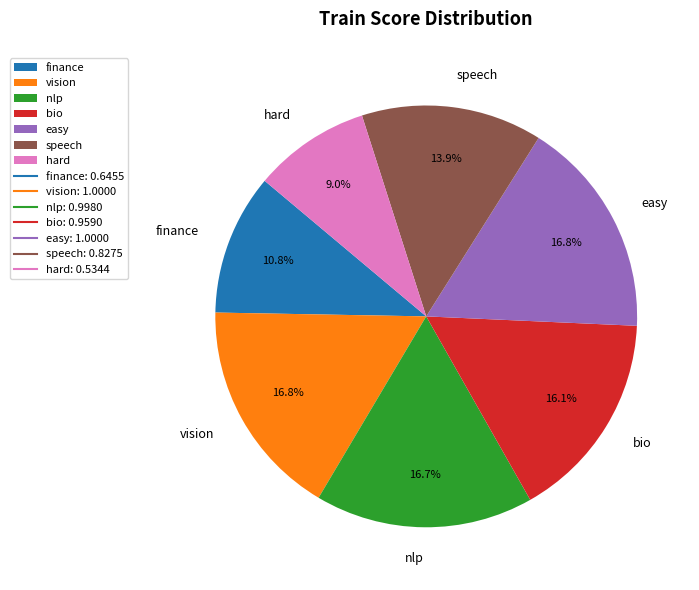

What is the smallest slice in the pie chart?

hard